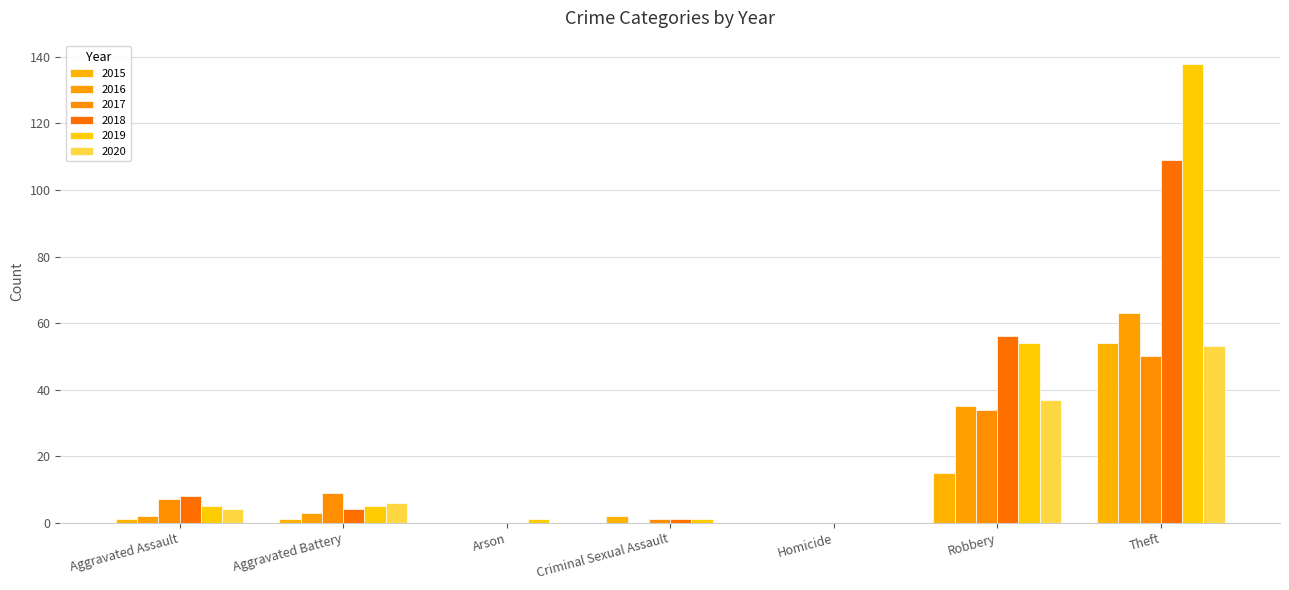

Reading left to right, transcribe all the data shown in this chart.

2015: 1	1	0	2	0	15	54
2016: 2	3	0	0	0	35	63
2017: 7	9	0	1	0	34	50
2018: 8	4	0	1	0	56	109
2019: 5	5	1	1	0	54	138
2020: 4	6	0	0	0	37	53